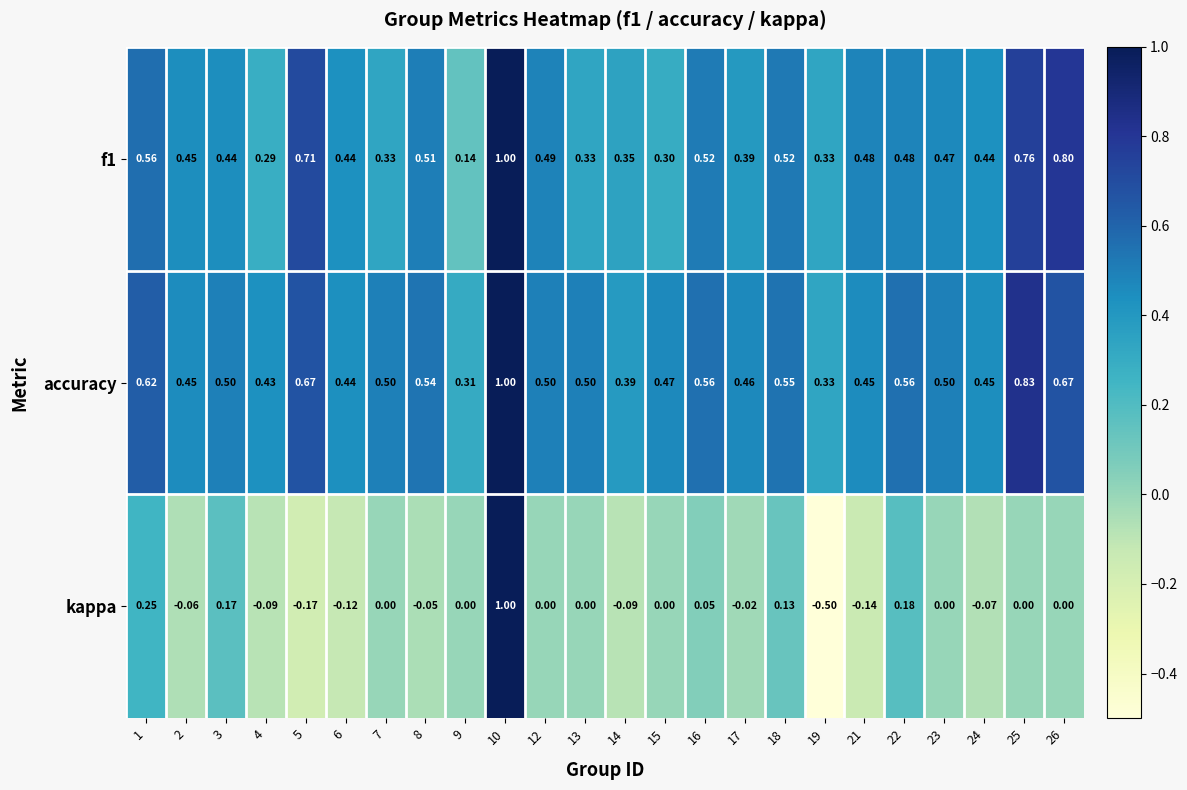

What is the spread (max minus min) of values at 24?

0.5